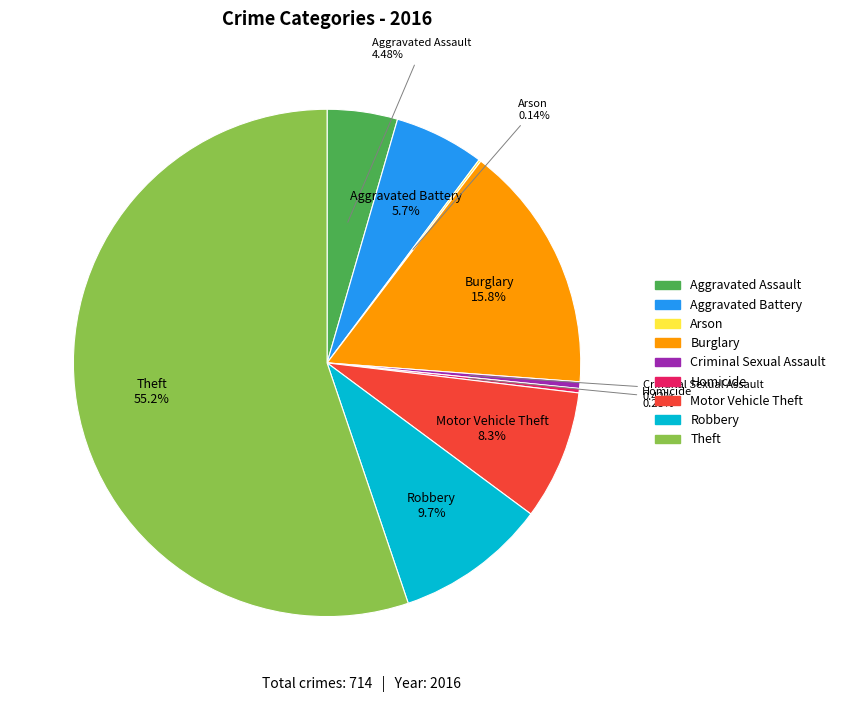

To the nearest percent, what is the difference between the Motor Vehicle Theft and Robbery slice percentages?

1%